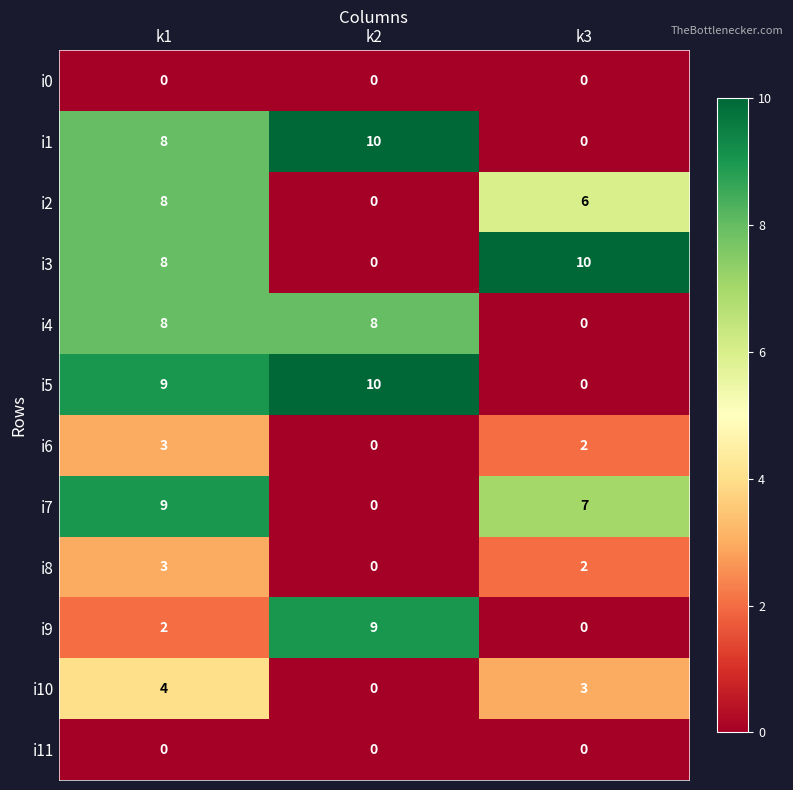

How many data points does each series have?

3